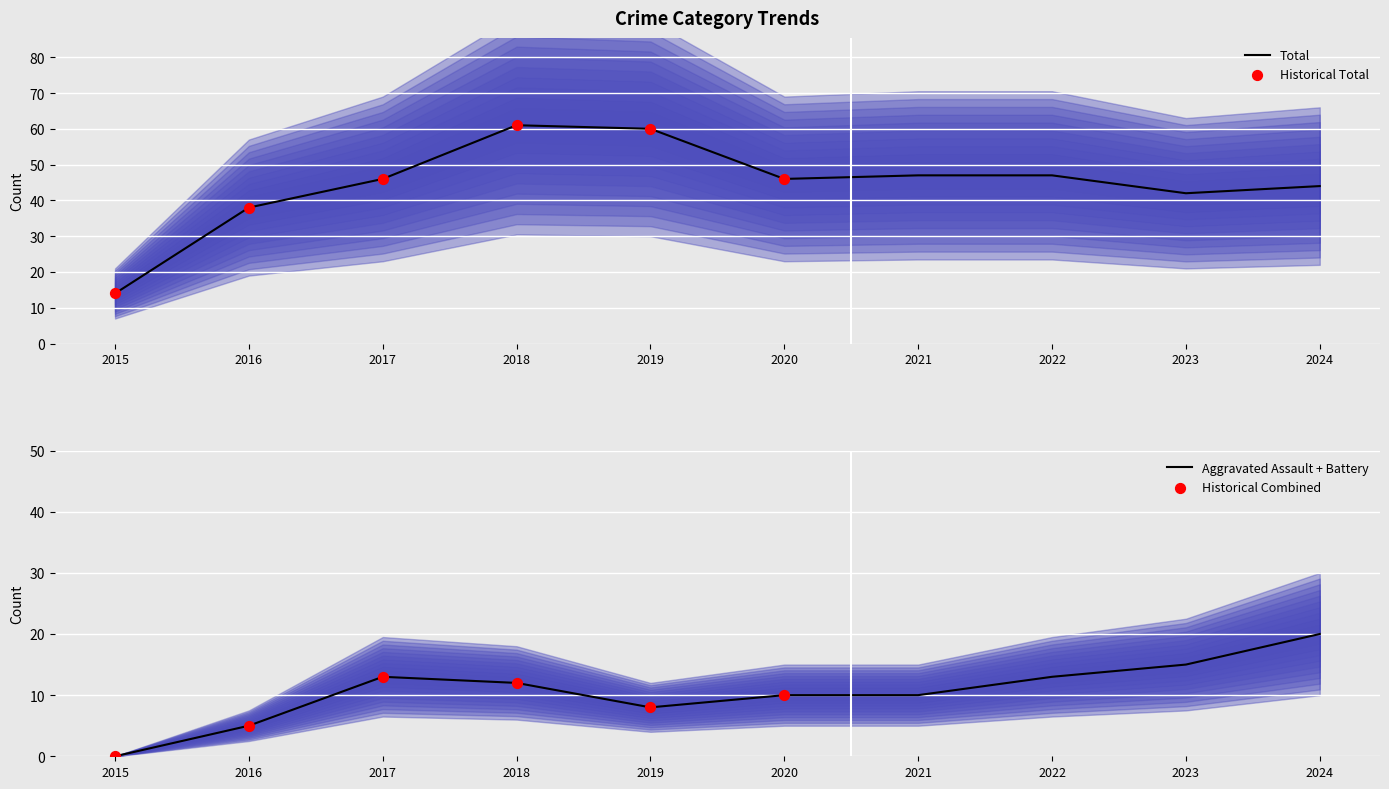

Which series has the largest total across all categories?

Total